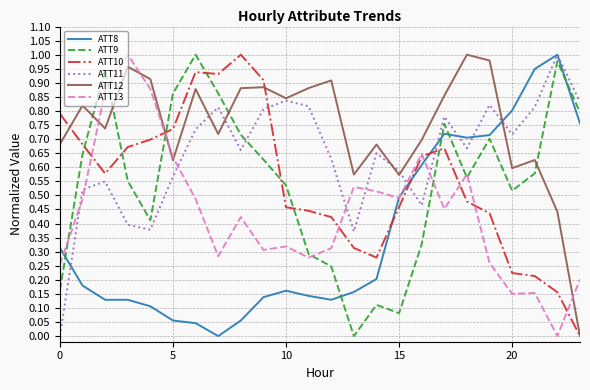

How many times do ATT11 and ATT9 cross each other?

1